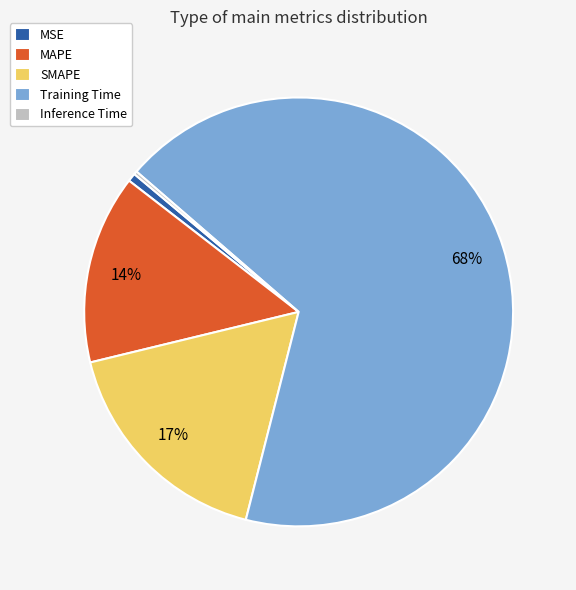

Which slice is the largest?

Training Time